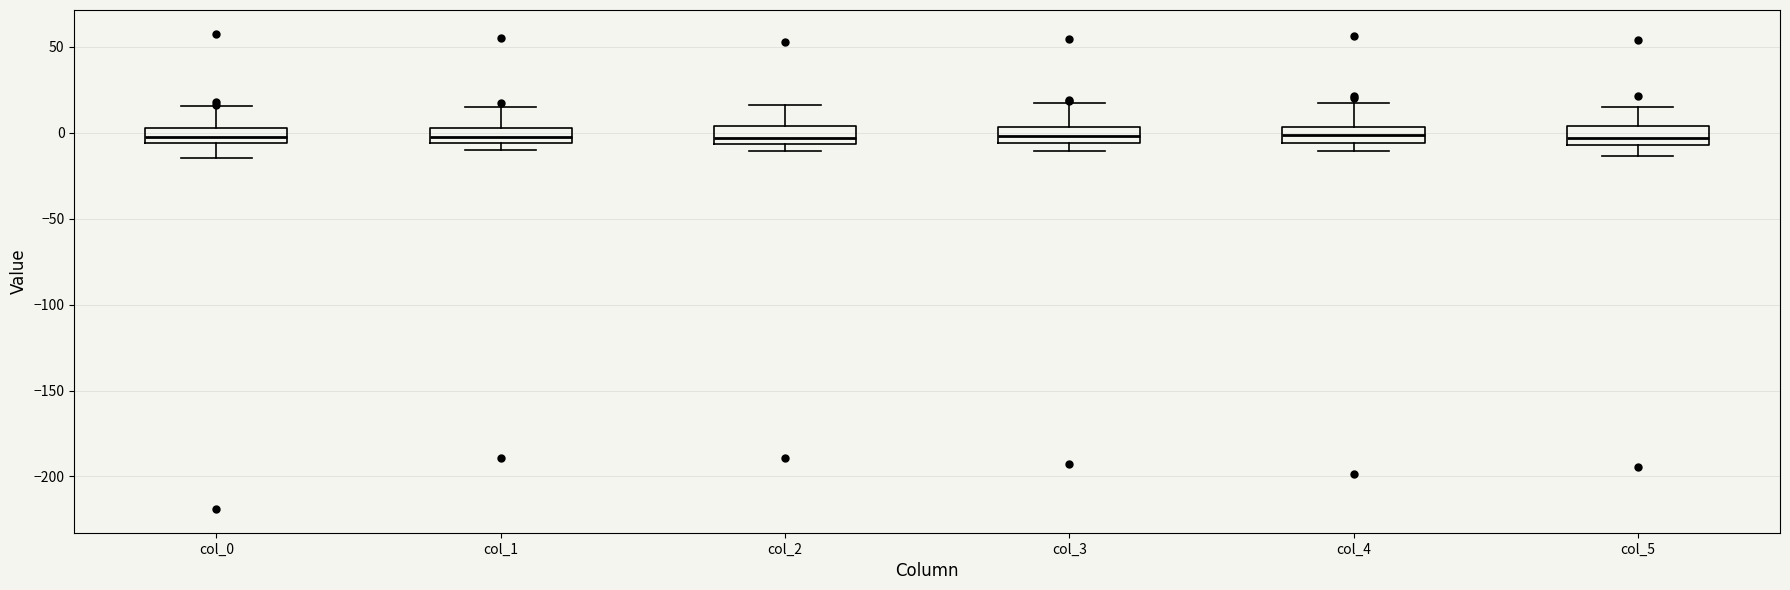

Where does the lower whisker of the box for col_0 end on the y-axis? The values are not printed on the chart, so give them approximately, as read against the axis.

-15